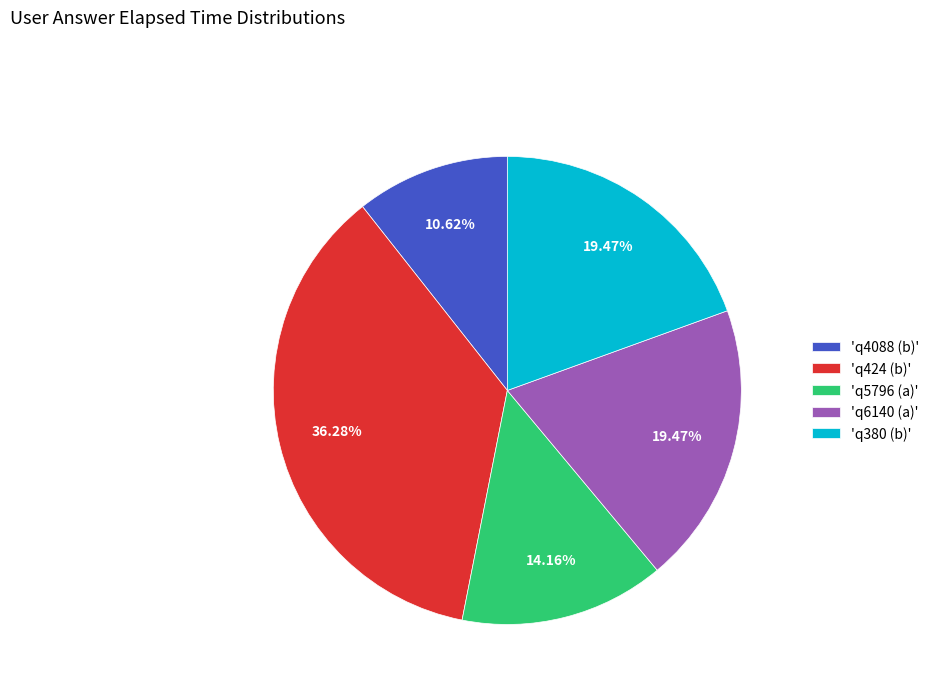

Which slice is the largest?

'q424 (b)'